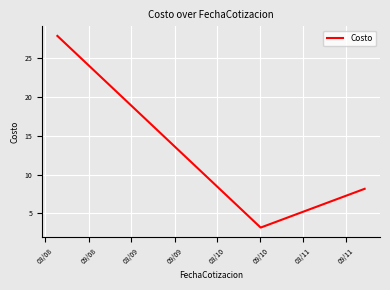

What is the difference between the maximum and minimum values?

24.7